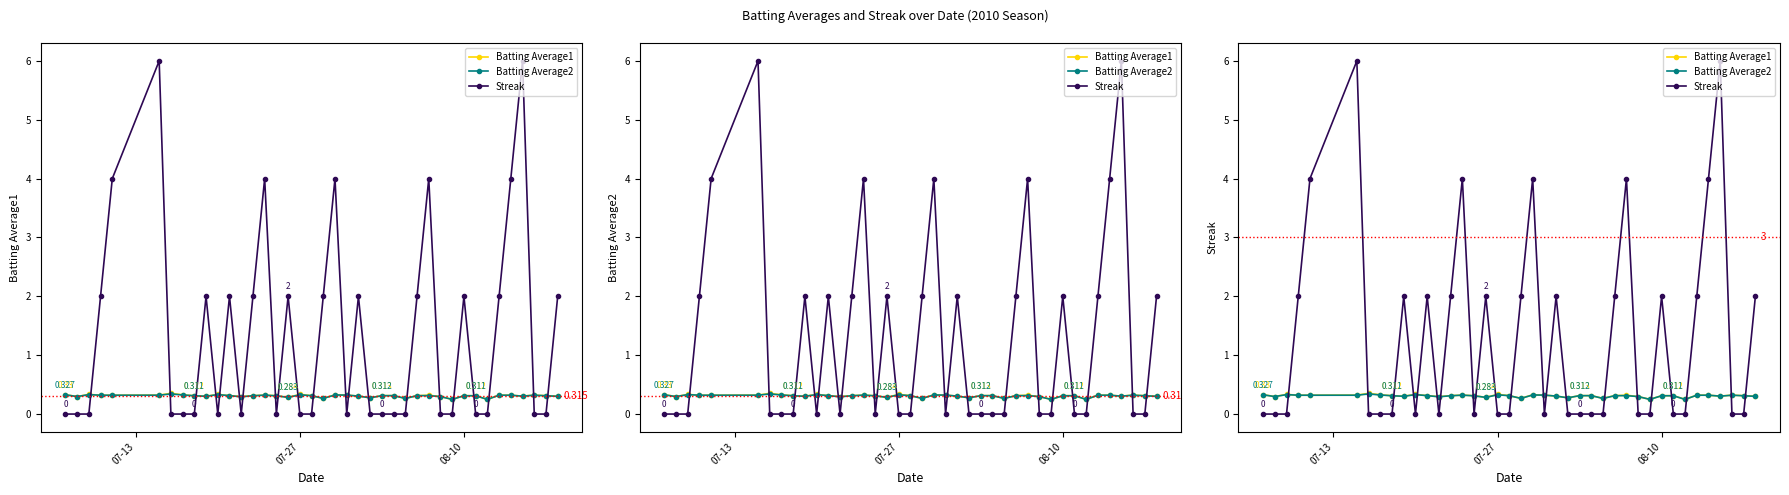

Is this an area chart (filled region under the line)?

No